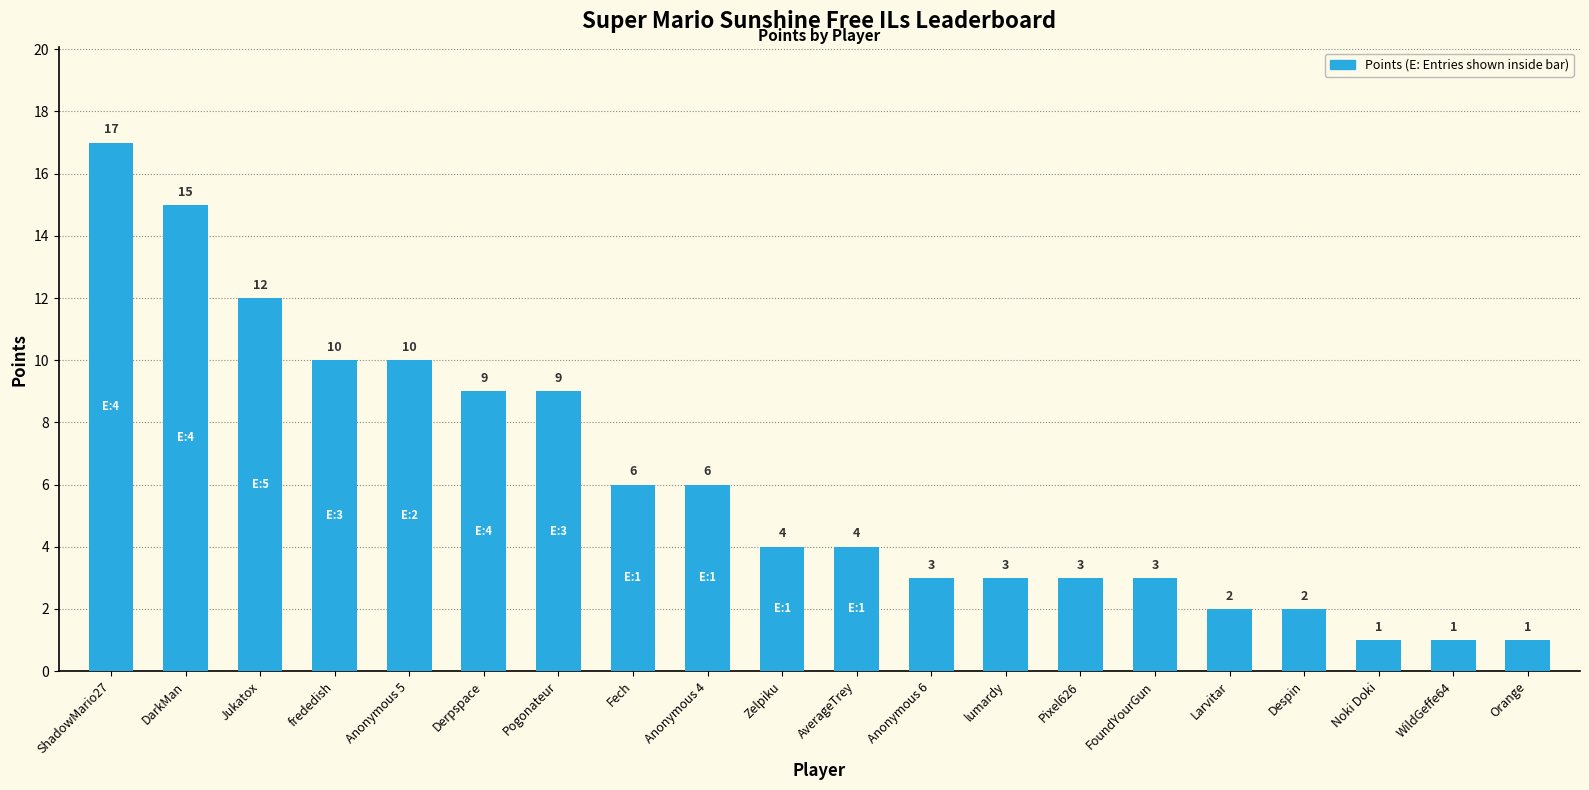

What is the difference between the maximum and minimum values?

16